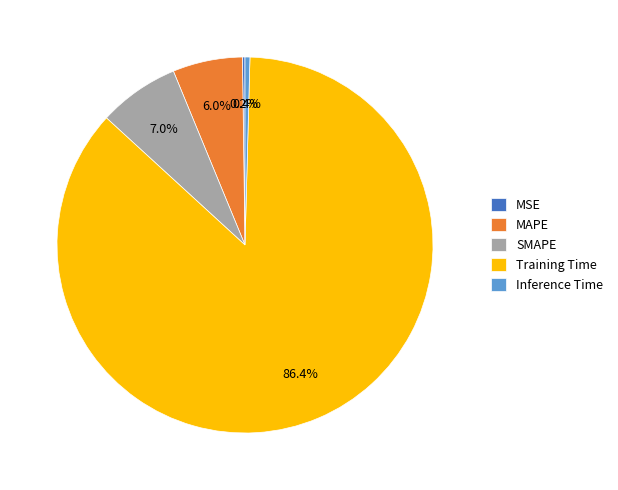

True or false: MAPE accounts for 6% of the total.

True